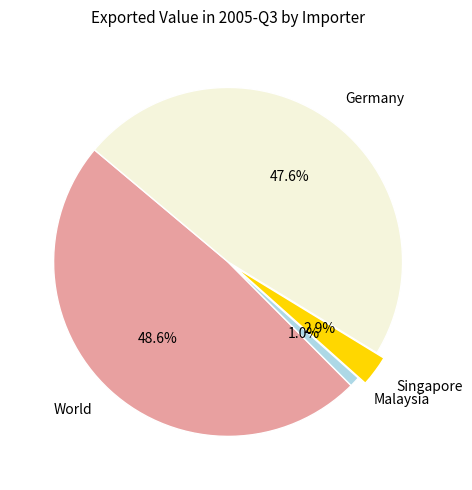

The Singapore slice represents 3% of the pie. True or false?

True